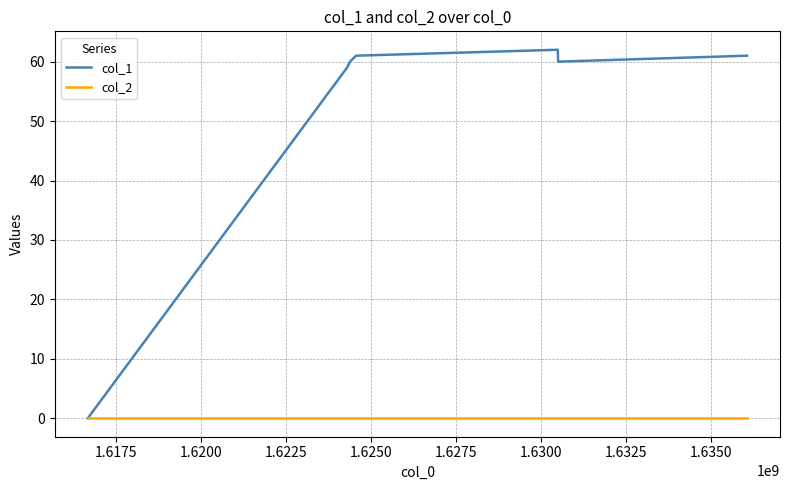

How many lines are shown in the chart?

2